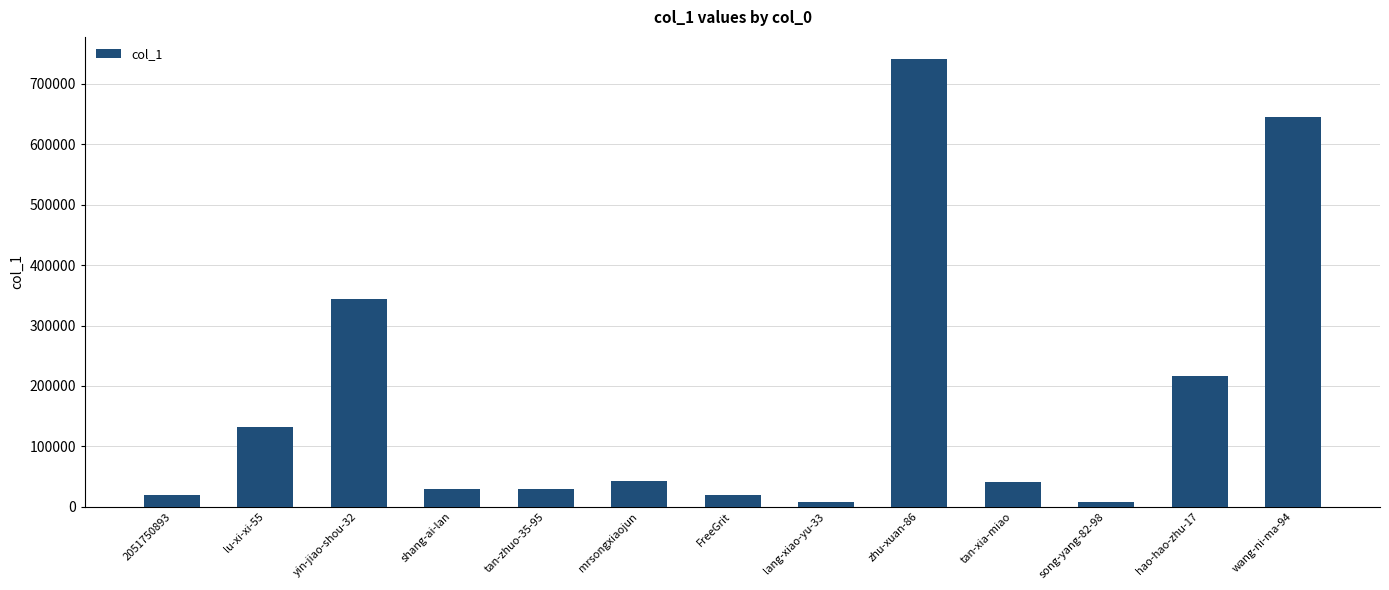

What is the greatest value displayed?

740680